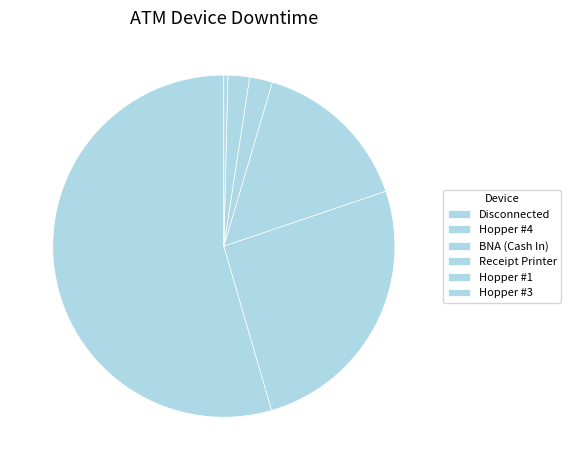

What percentage is NOT represented by Hopper #1?

98.0%